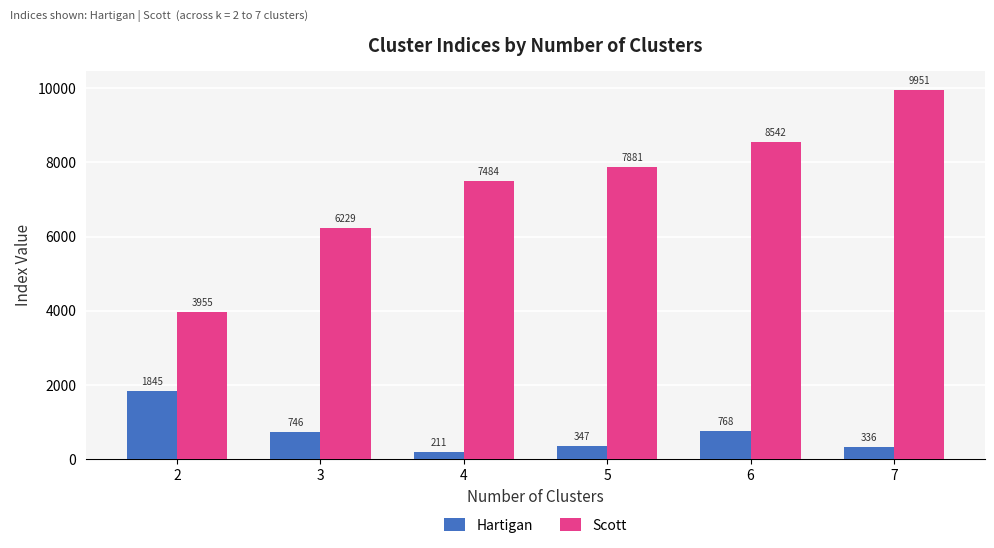

List the labels in order of Scott value, largest first.

7, 6, 5, 4, 3, 2